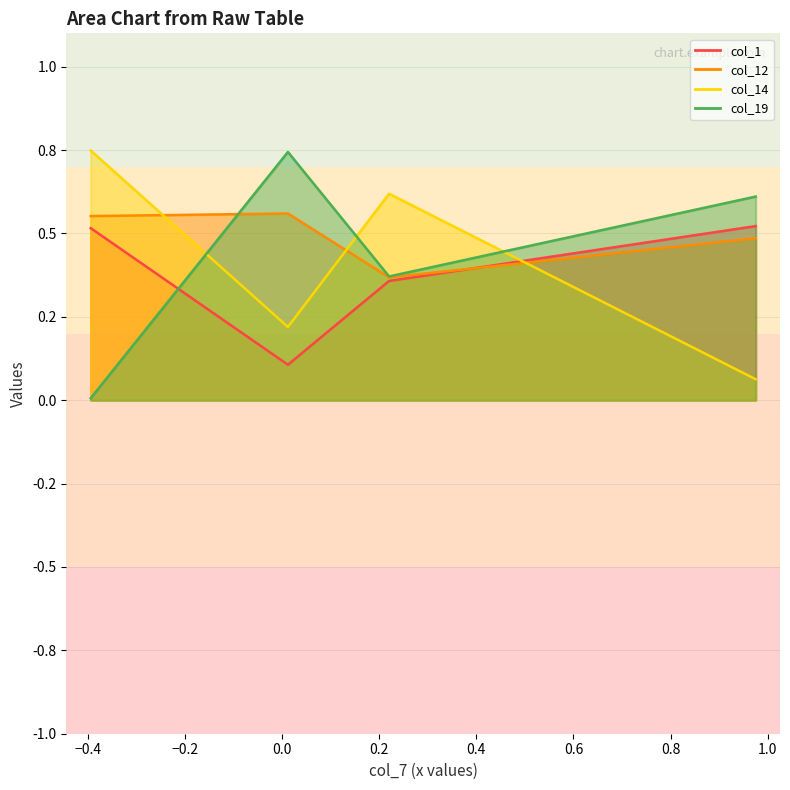

Which series has the largest total across all categories?

col_12